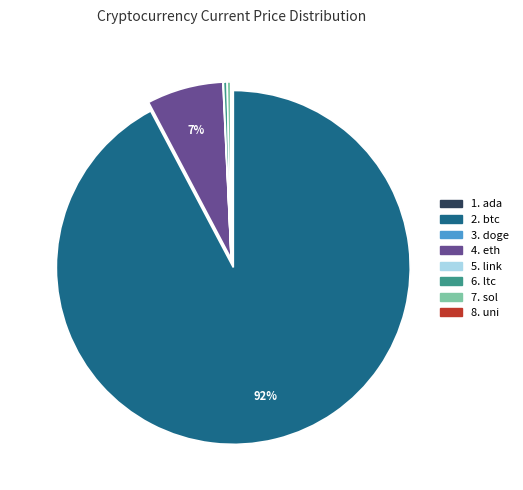

To the nearest percent, what is the average slice percentage?

12%